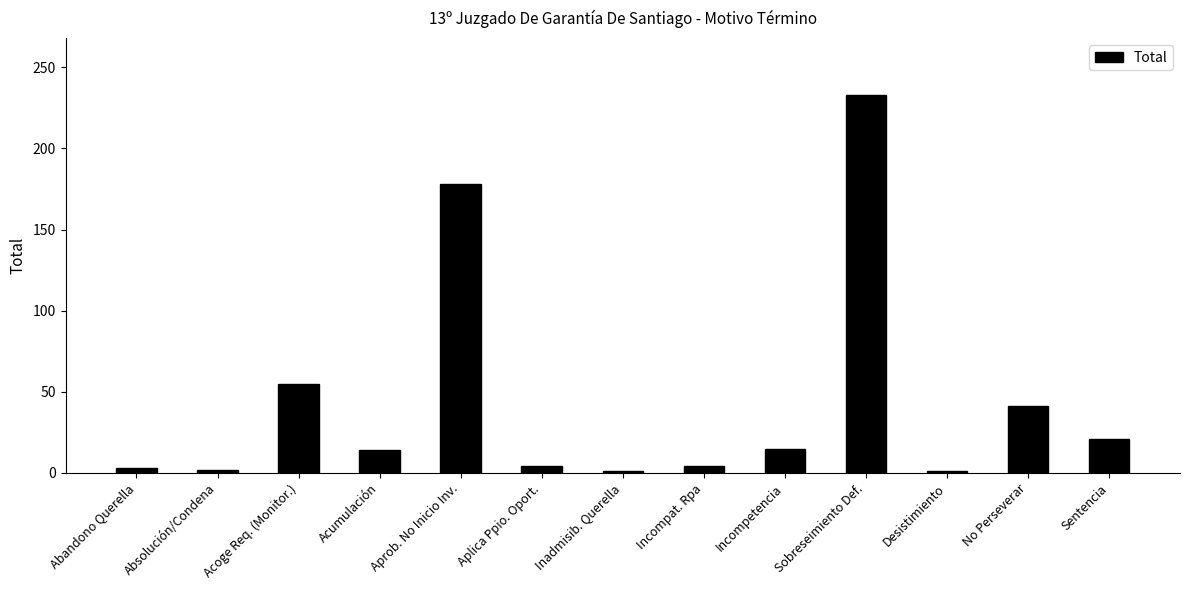

The chart shows a value of 71 at No Perseverar. True or false?

False